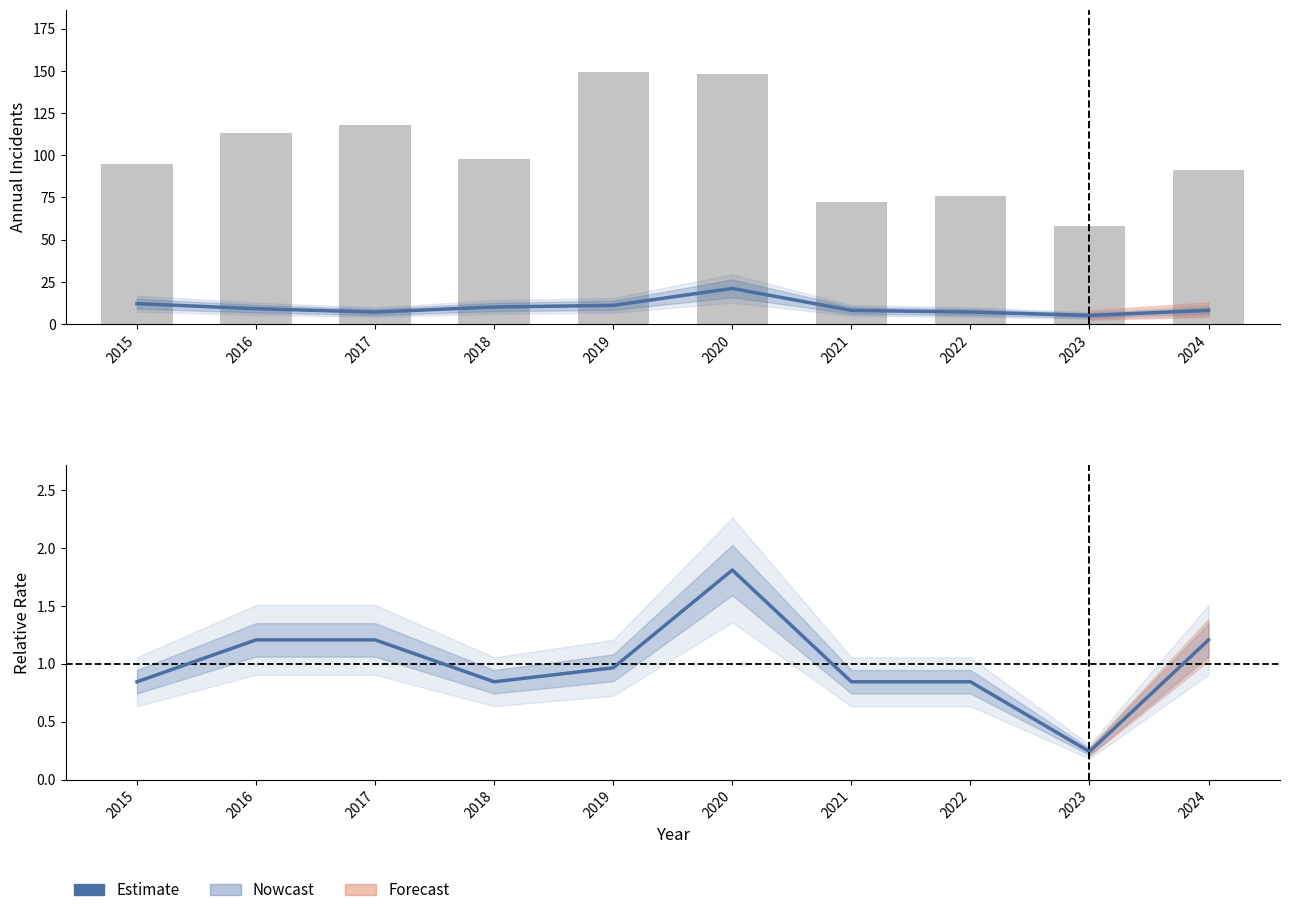

What is the sum of the Englewood (Relative Rate) values at 2015 and 2024?

2.0